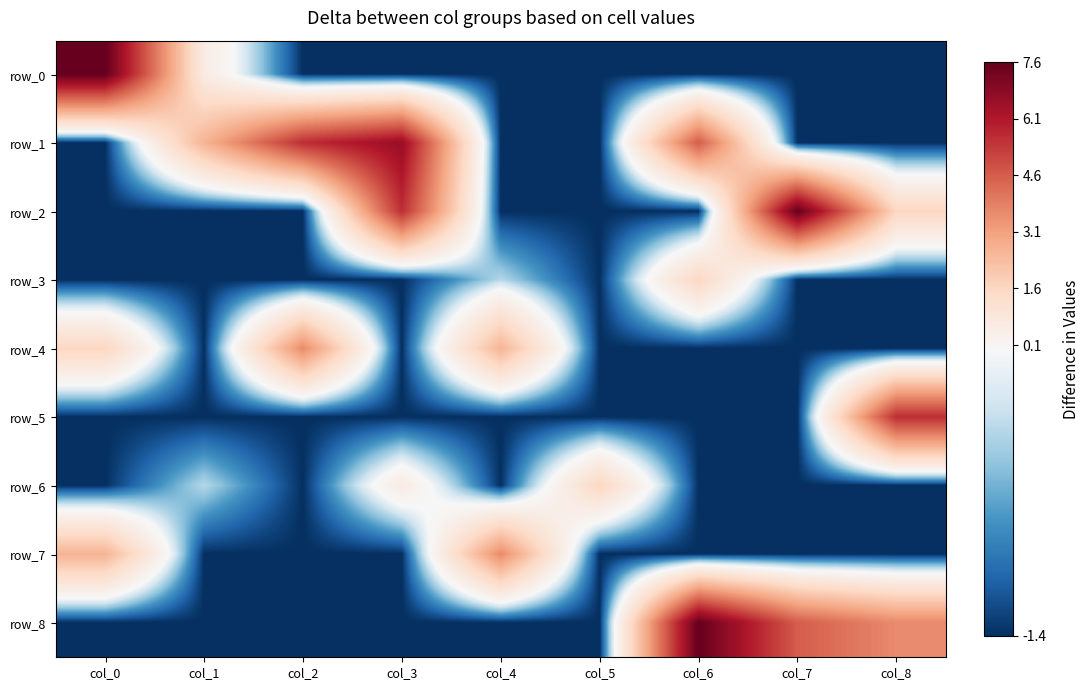

What is the approximate value of row_0 at col_5?

-1.4